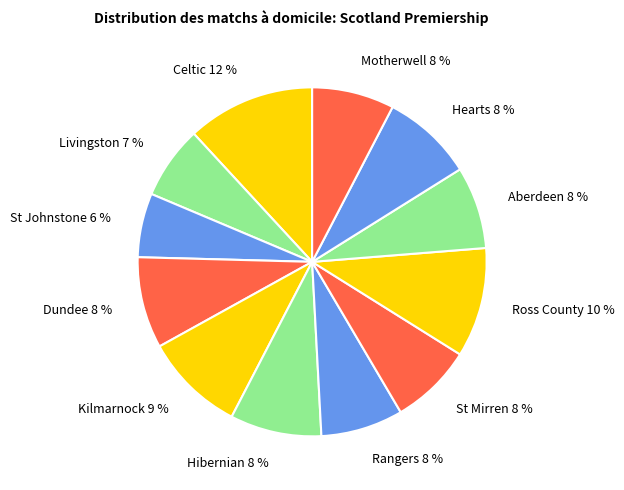

To the nearest percent, what is the average slice percentage?

8%